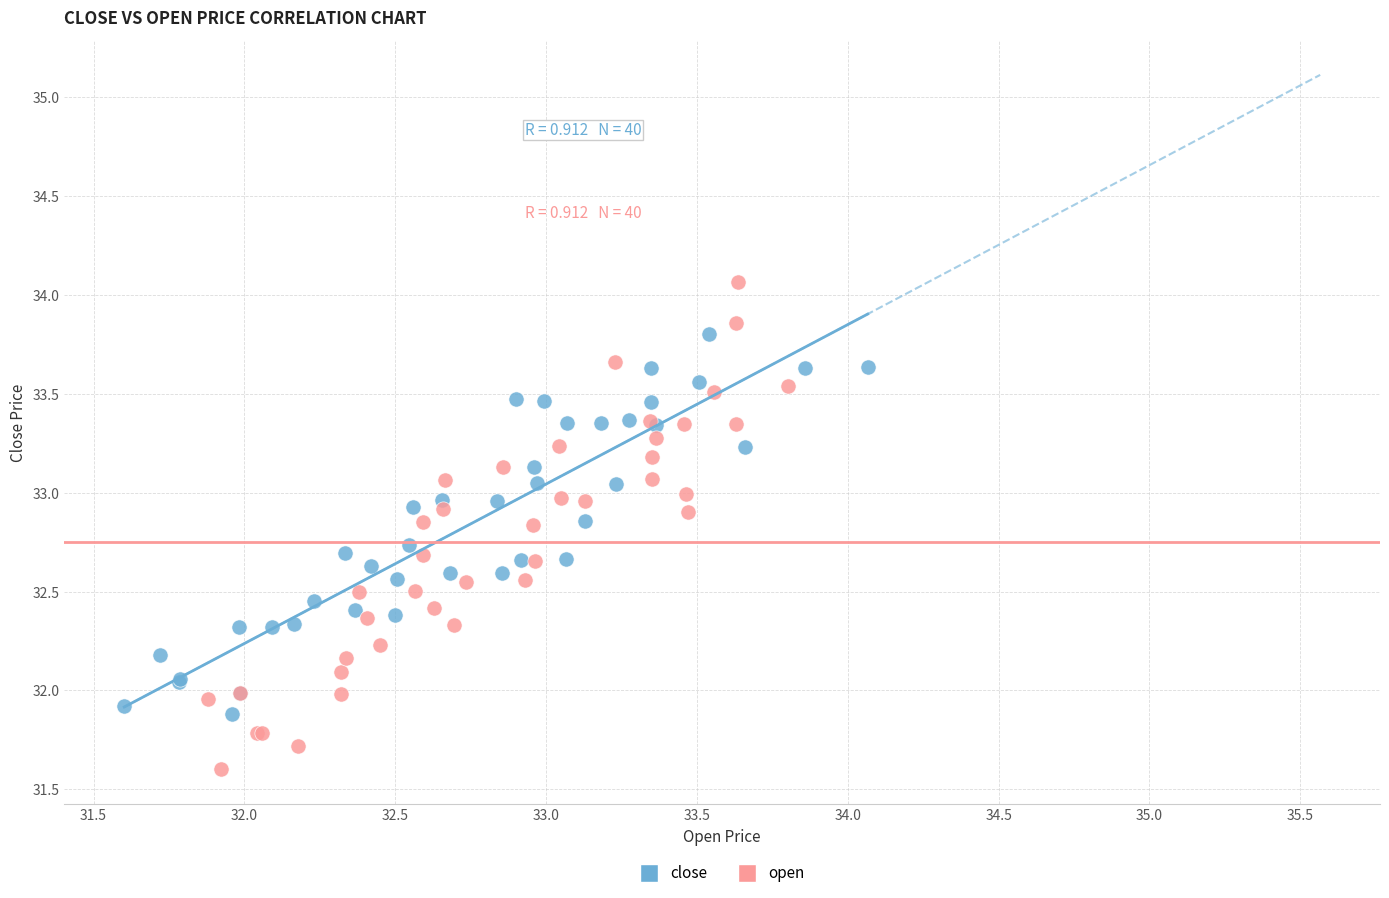

Which series has the widest spread of Y values?

open